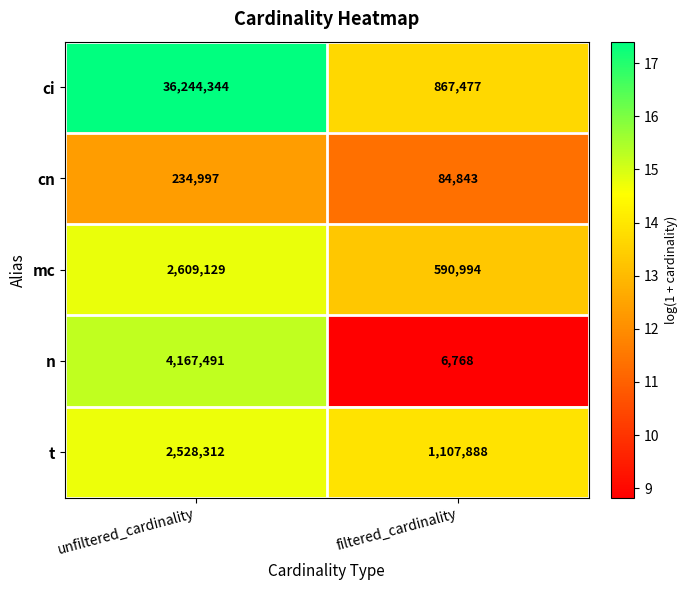

At which label is ci closest to 18555910?

filtered_cardinality